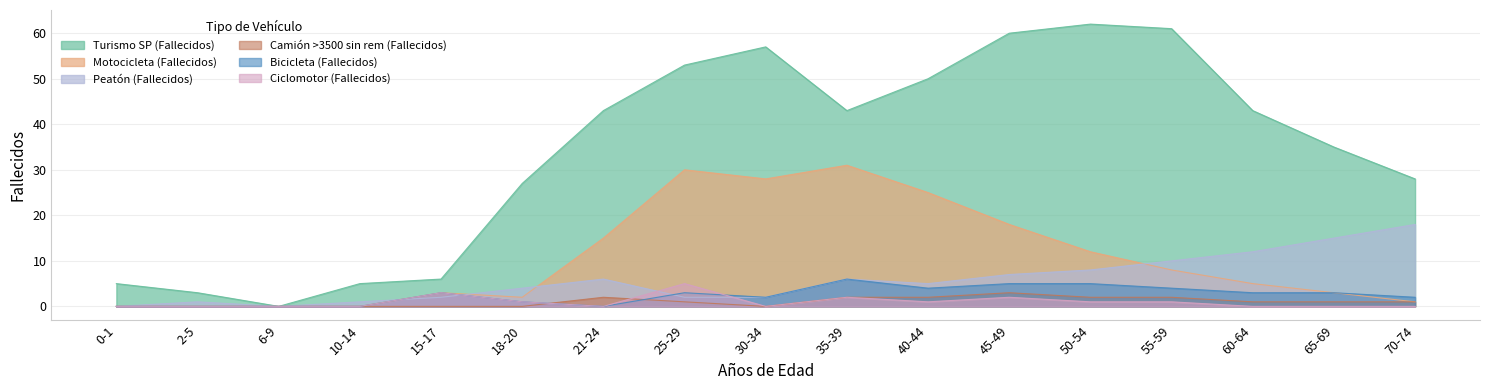

The Ciclomotor (Fallecidos) series shows 0 at 65-69. True or false?

True